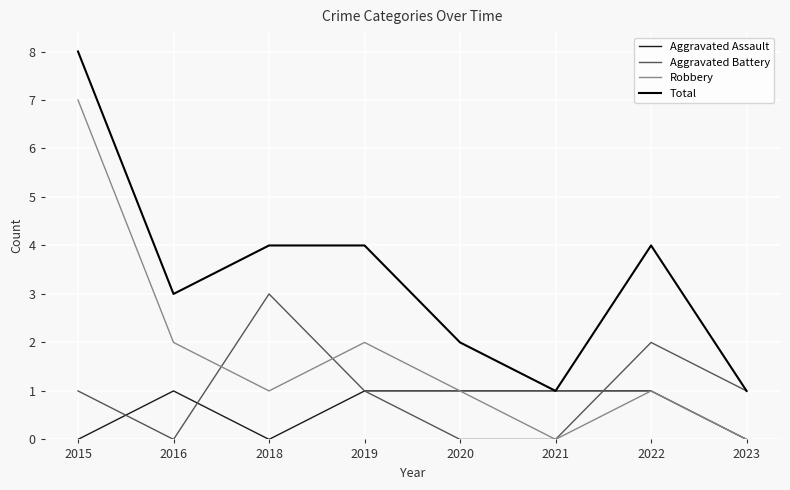

What is the difference between the Aggravated Battery values at 2022 and 2015?

1